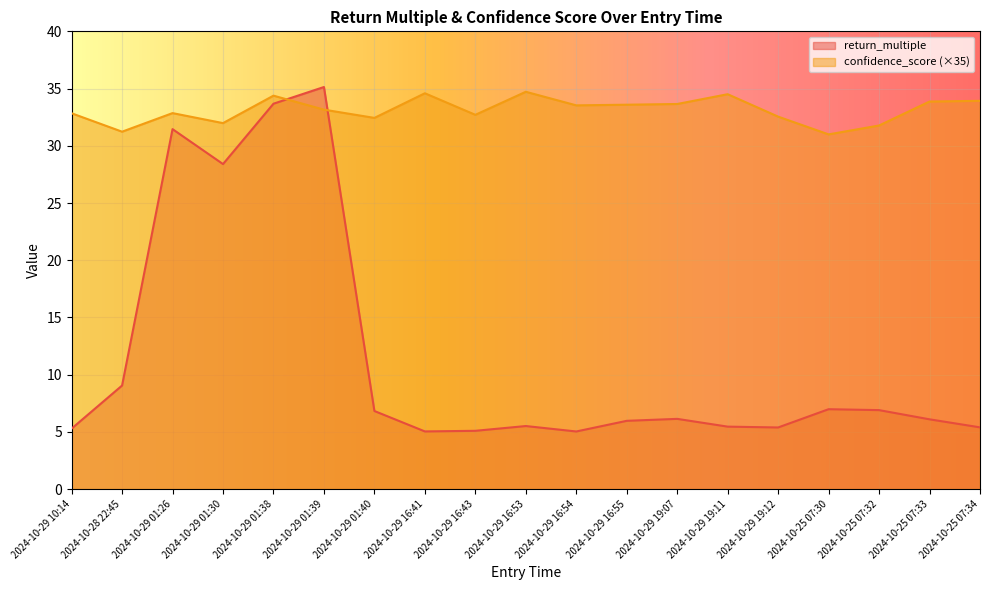

True or false: confidence_score has more than 2 points higher than both neighbors.

True